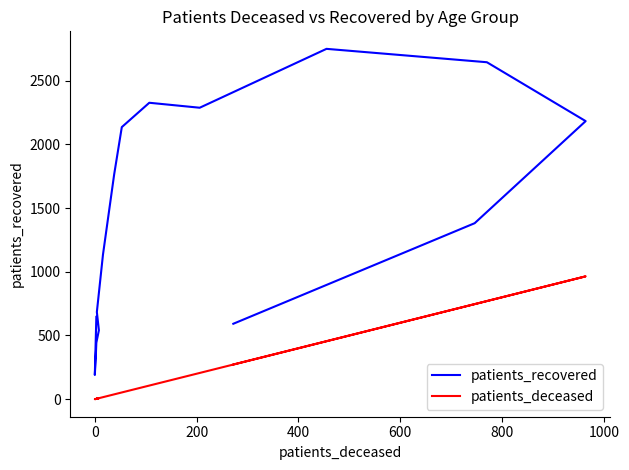

True or false: patients_deceased and patients_recovered cross at least once.

False